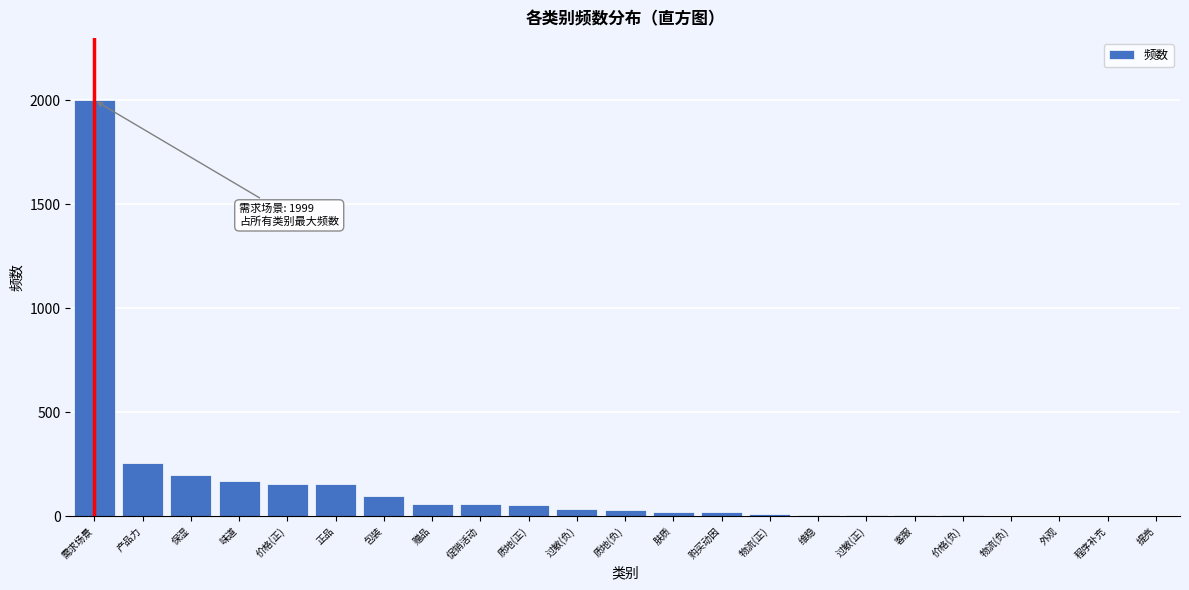

Which has a higher value, 物流(正) or 赠品?

赠品